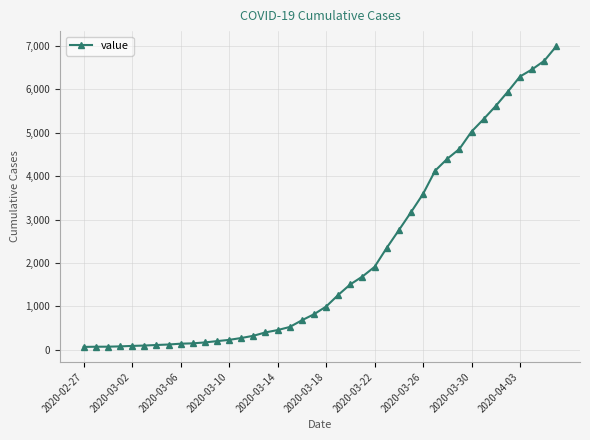

What is the value of the 1st point from the left?

64